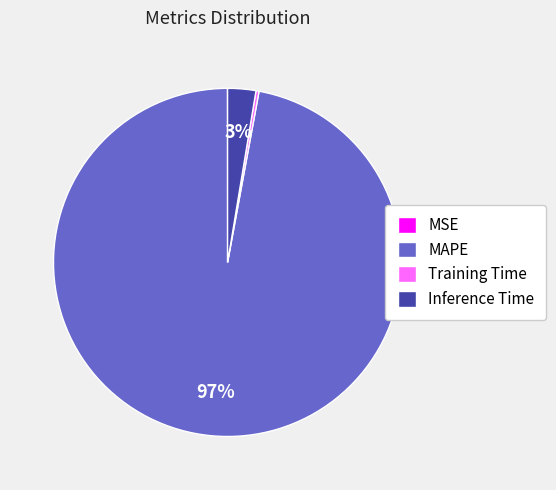

What is the largest slice in the pie chart?

MAPE